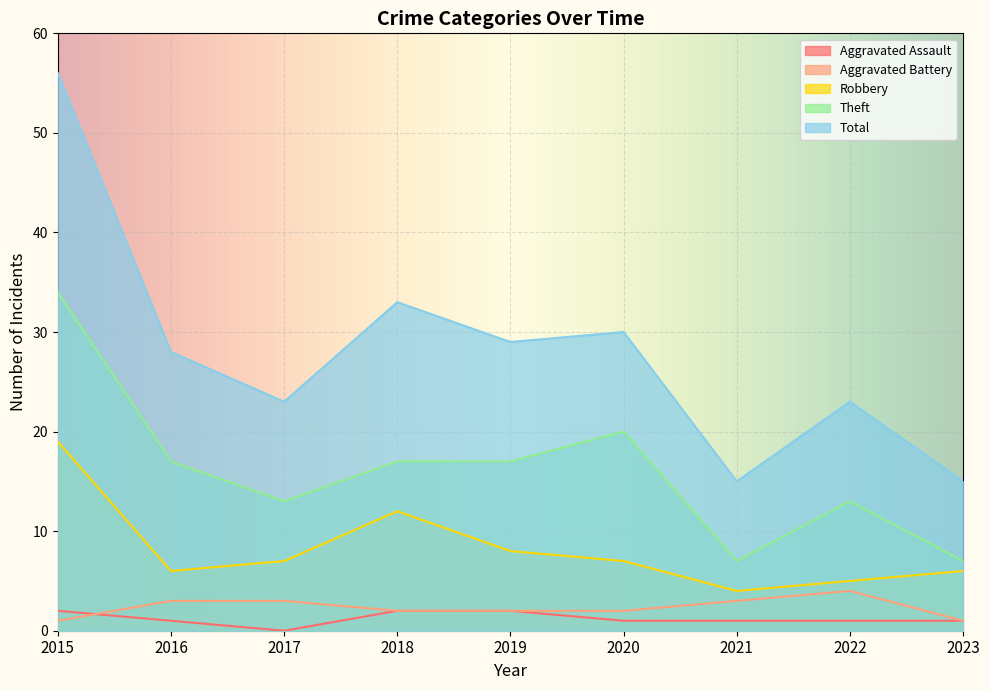

Where is the first local minimum for Aggravated Assault?

2017